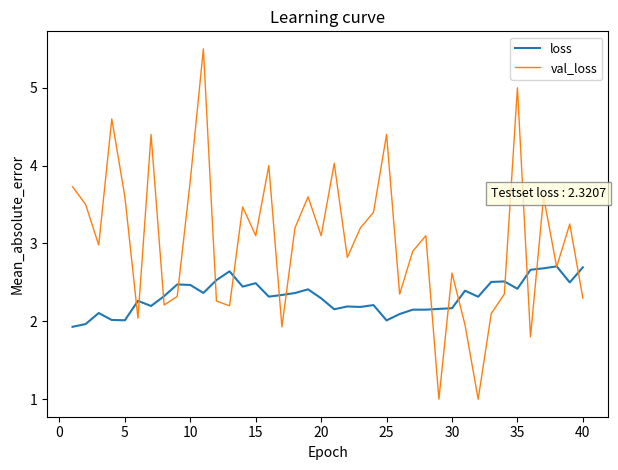

What is the minimum value for val_loss?

1.0